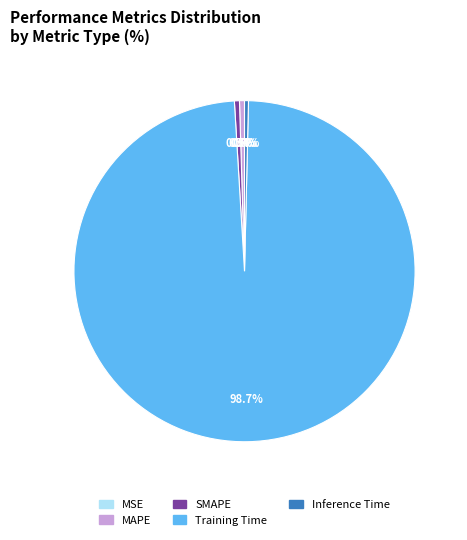

Which slice is the largest?

Training Time